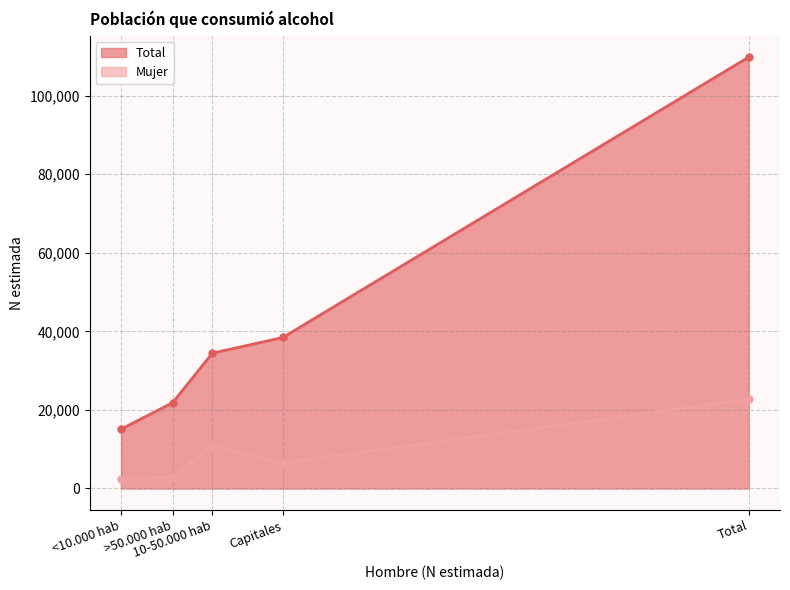

Which series has the largest range (max minus min)?

Total